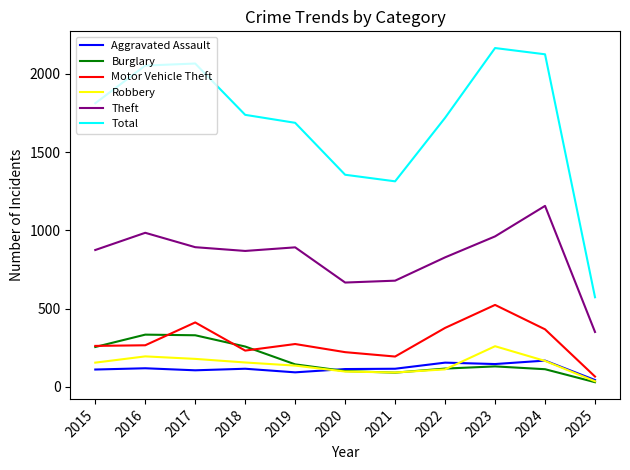

The value of Total at 2018 is 876. True or false?

False